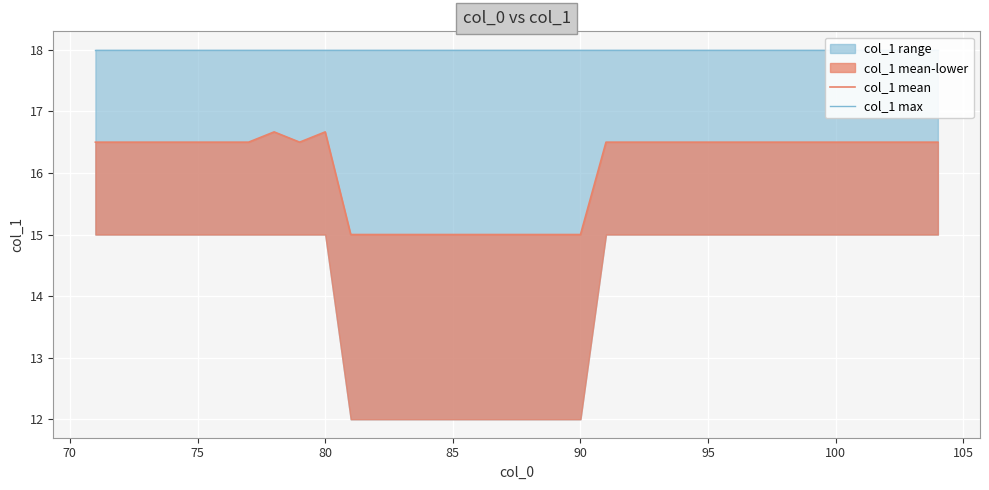

True or false: col_1 mean has more than 0 points higher than both neighbors.

True